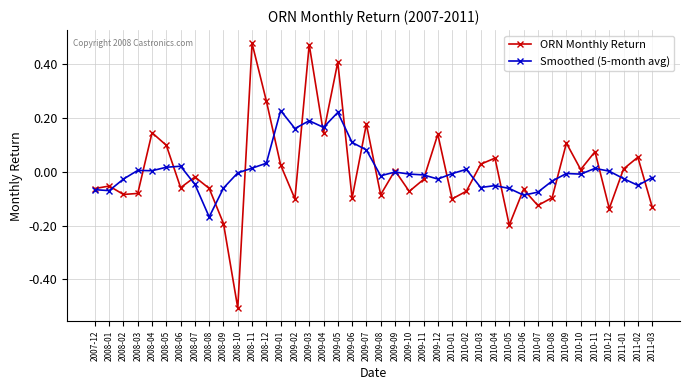

Rank the series by their maximum value, from highest to lowest.

ORN Monthly Return, Smoothed (5-month avg)